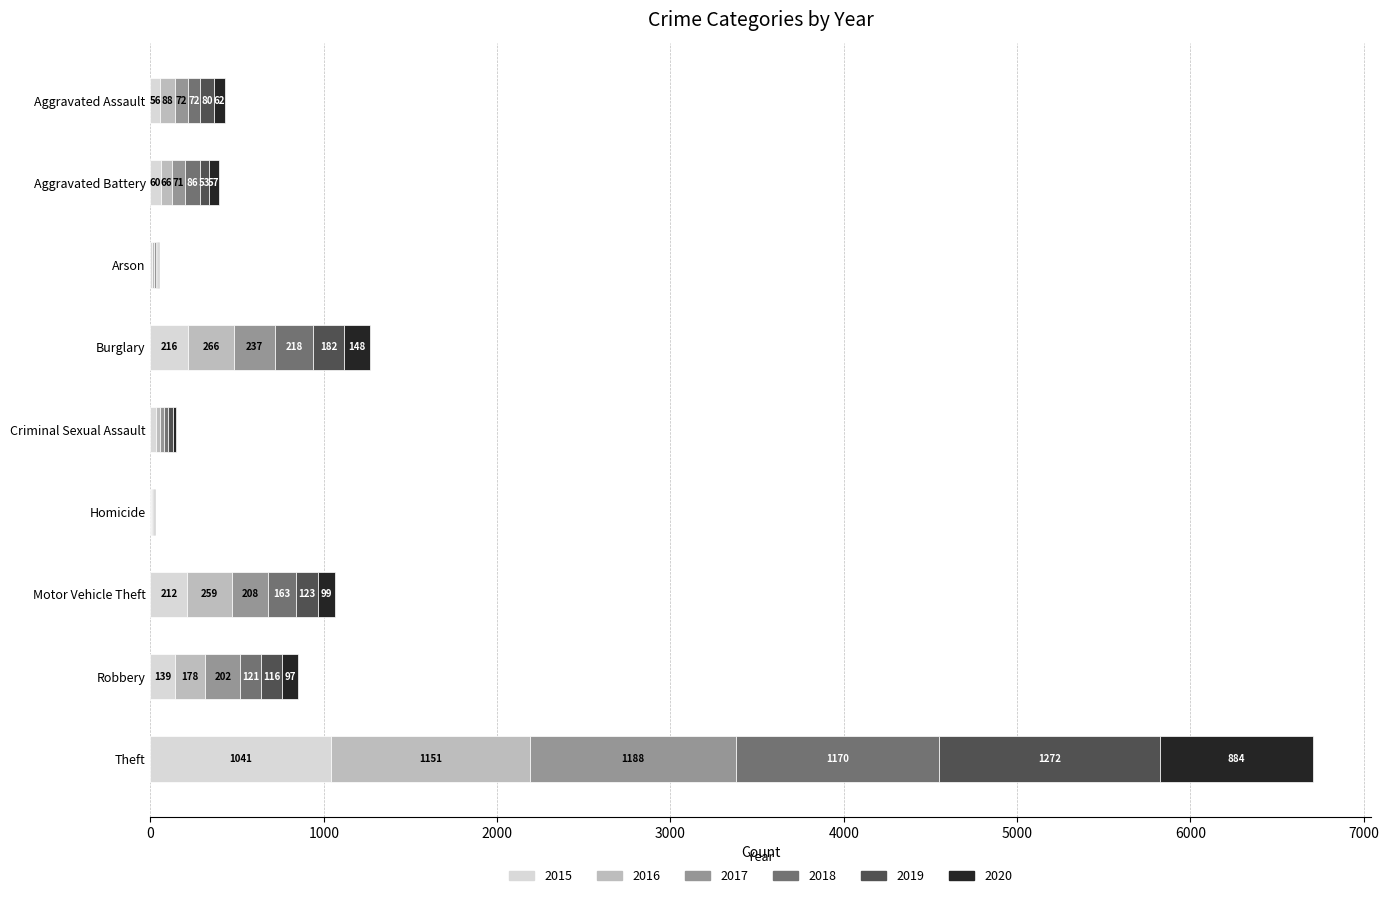

What is the total value across all series at Homicide?

26